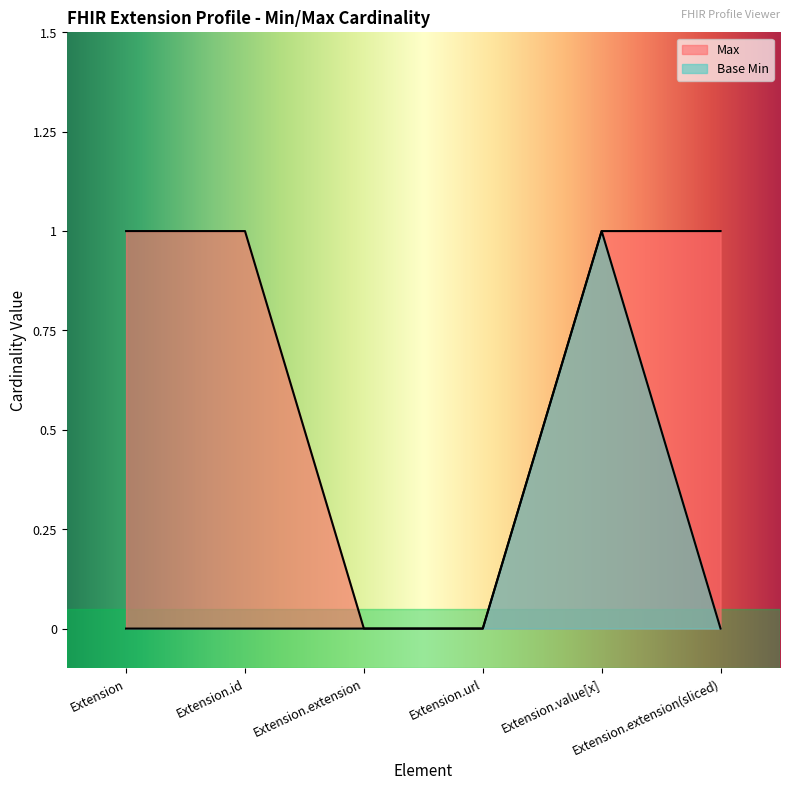

What is the difference between the maximum and minimum values in the Base Min series?

1